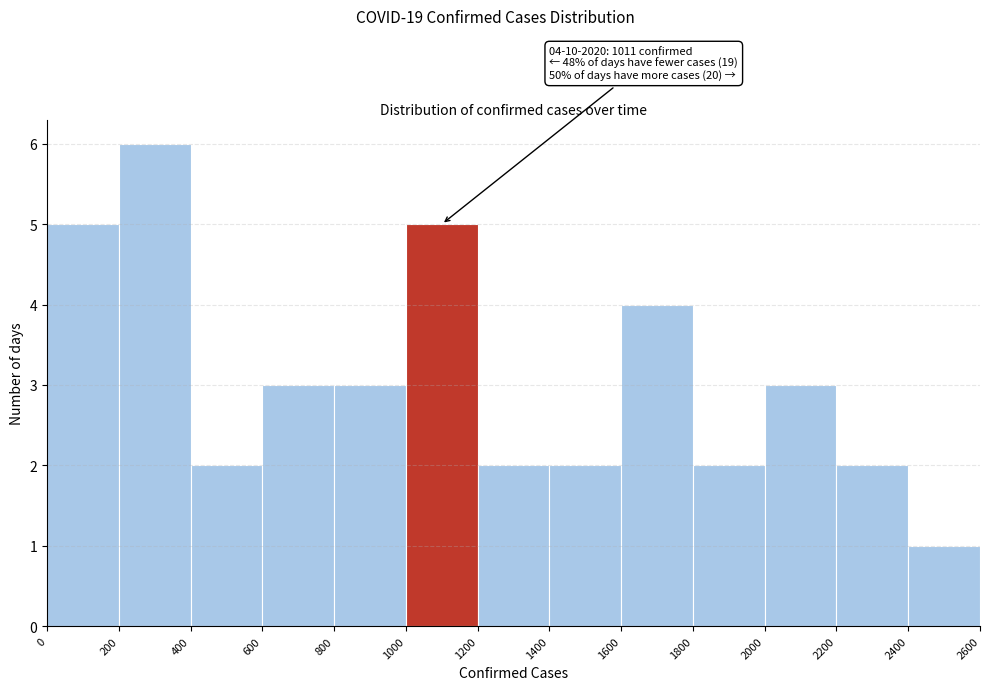

Over which range of the x-axis is the bar tallest?

200 to 400